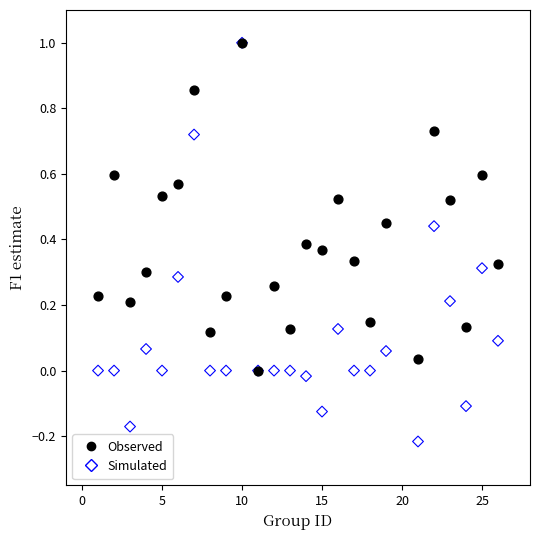

Which series reaches the minimum Y coordinate?

Simulated